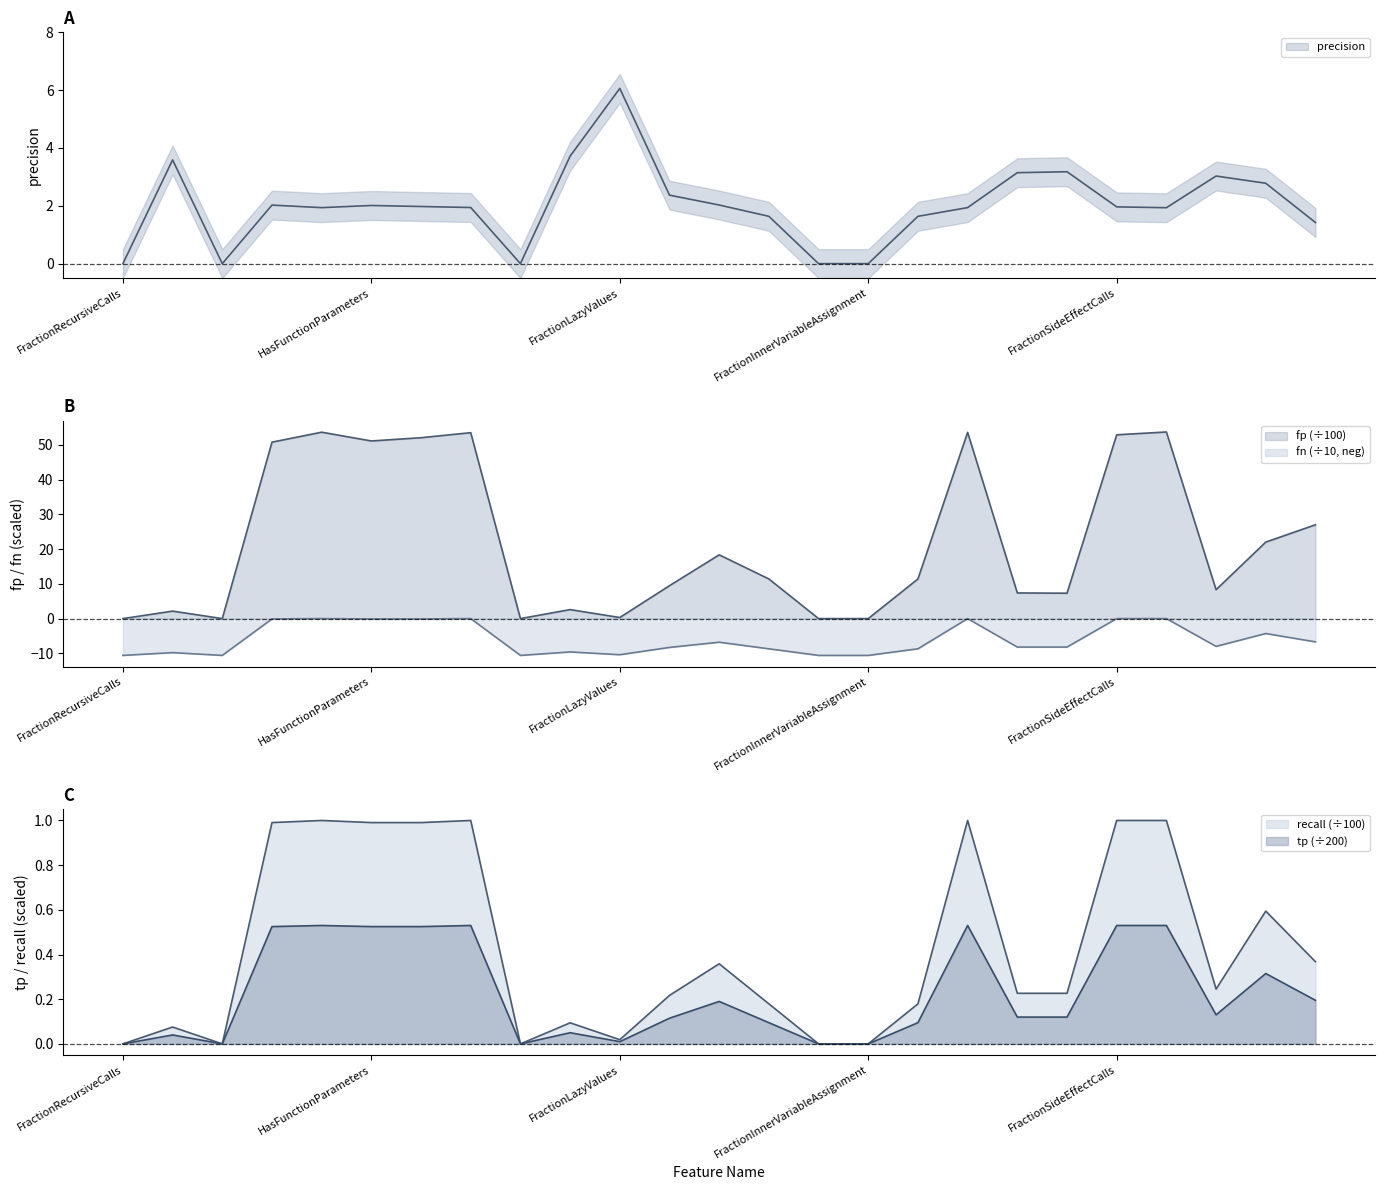

What is the label of the 8th point from the left?

FractionFunctionCalls